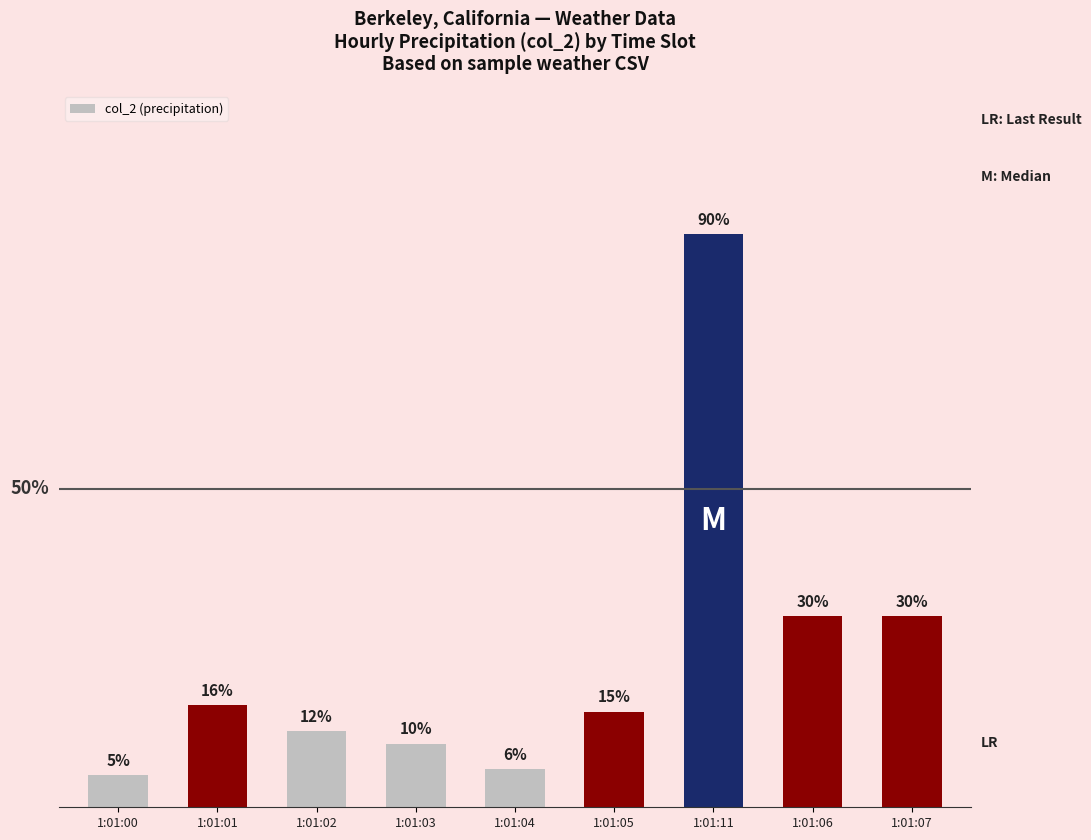

What is the label of the 5th bar from the left?

1:01:04